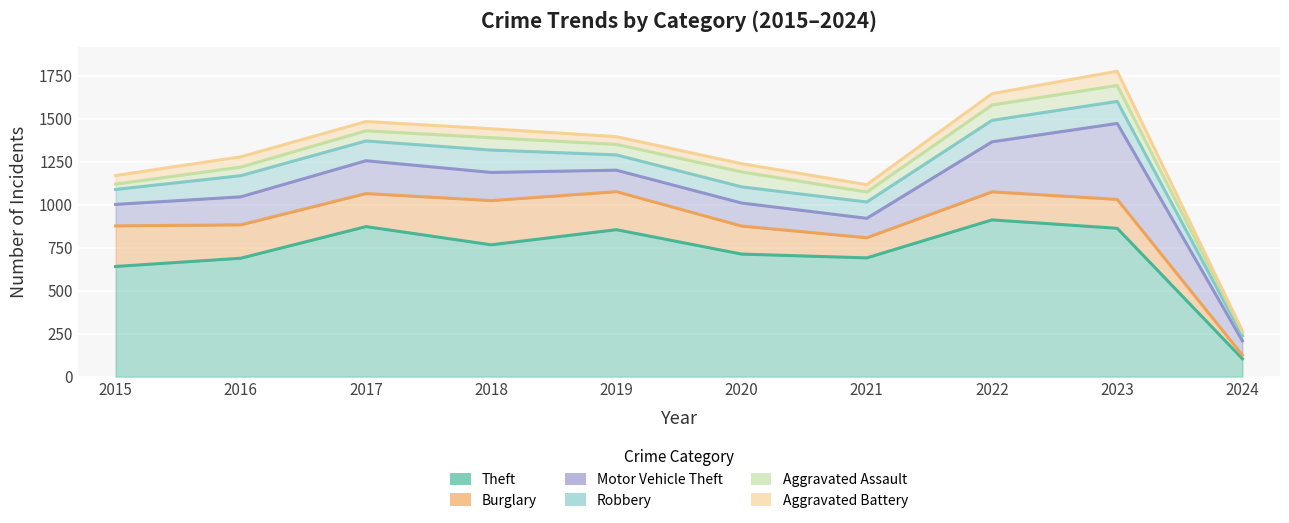

What is the difference between the Aggravated Assault values at 2021 and 2022?

31